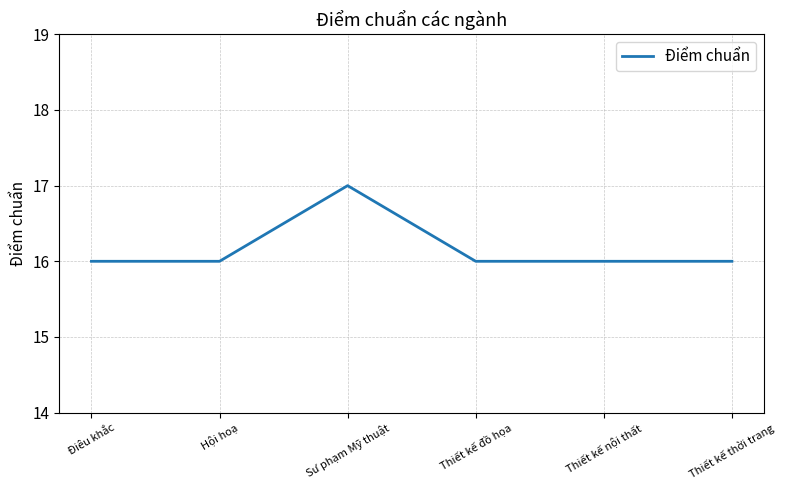

The chart shows a value of 26 at Hội hoạ. True or false?

False